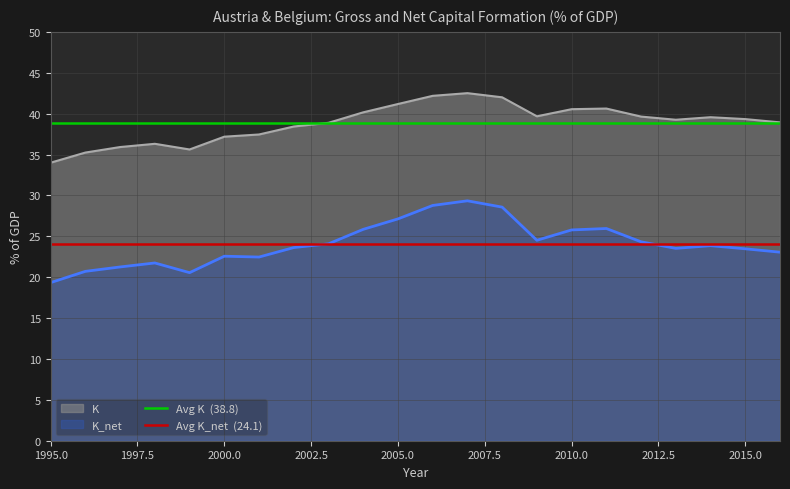

What is the lowest value of the K series?

34.0